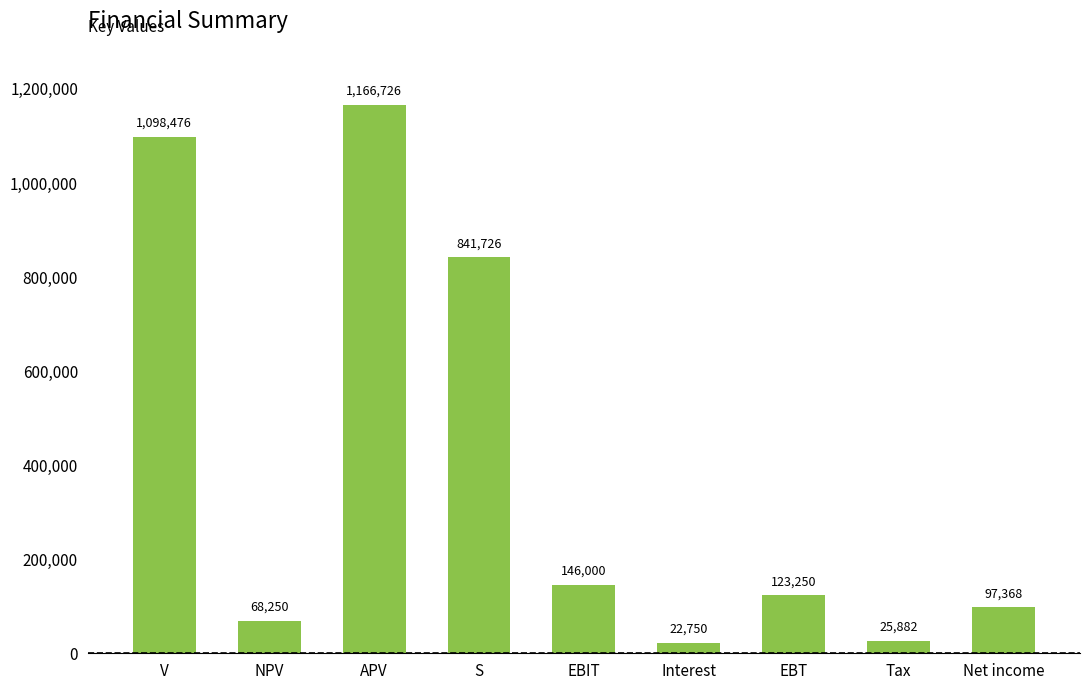

Rank the categories by value from highest to lowest.

APV, V, S, EBIT, EBT, Net income, NPV, Tax, Interest